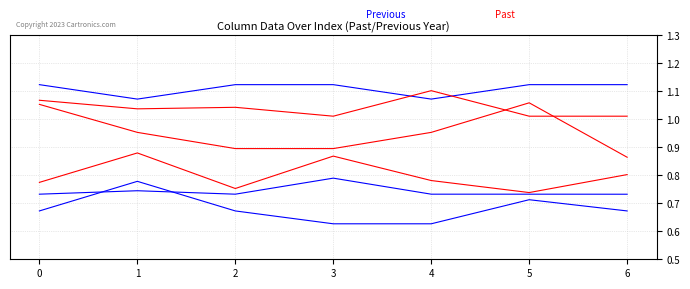

Is this an area chart (filled region under the line)?

No